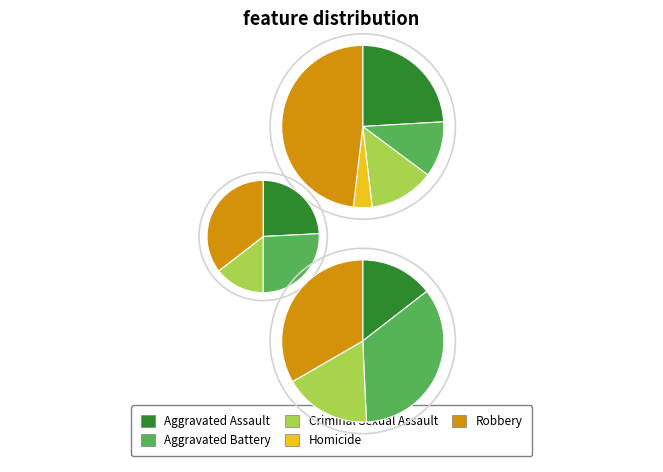

To the nearest percent, what percentage of the pie is Aggravated Assault?

24%